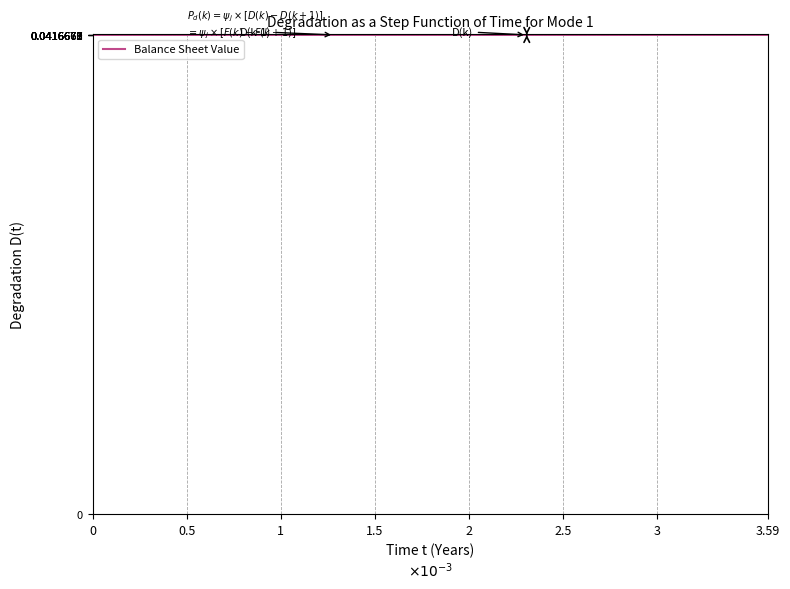

True or false: there are more than 0 points higher than both neighbors.

True